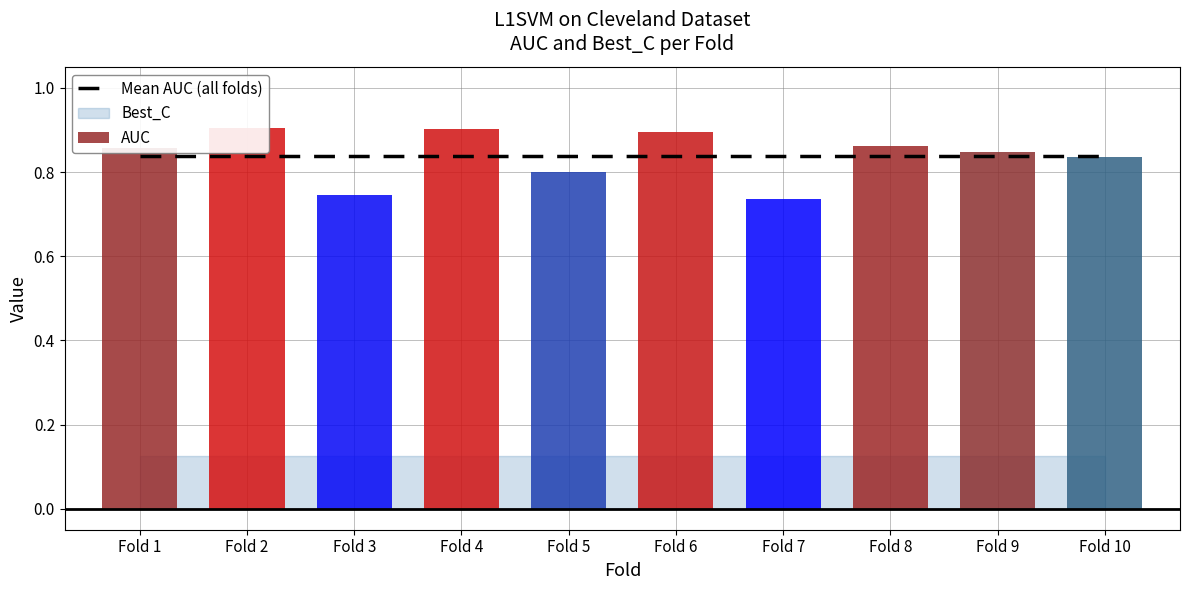

What value does the AUC series have at Fold 1?

0.9